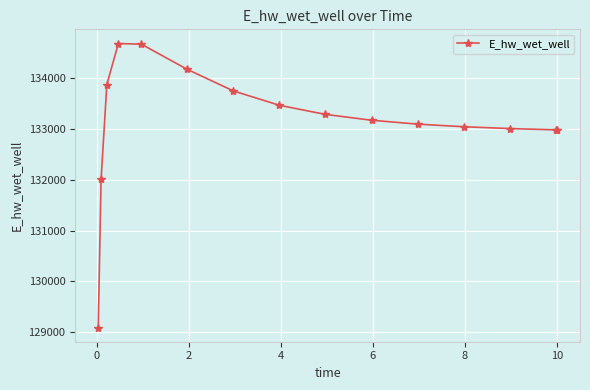

What is the value of the 7th point from the left?

133752.2